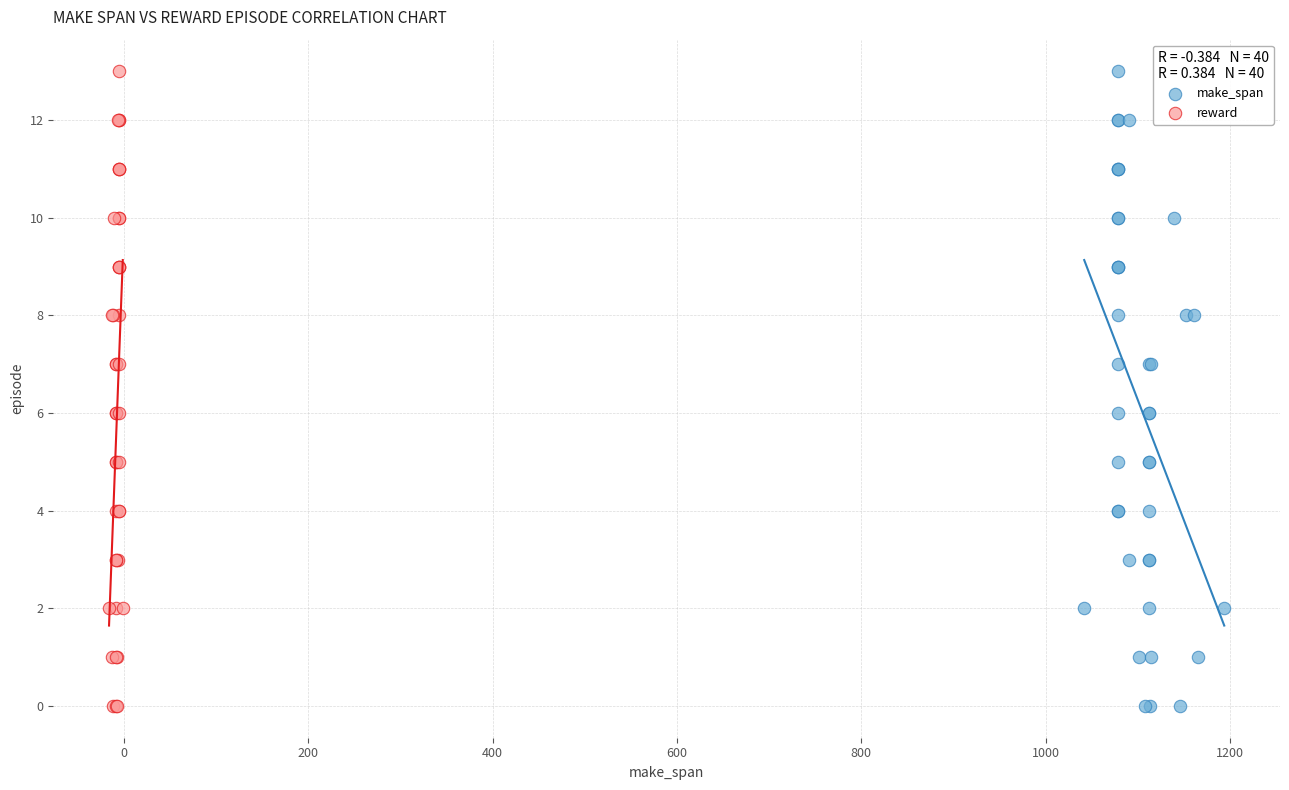

What are all the series names shown in the legend?

make_span, reward